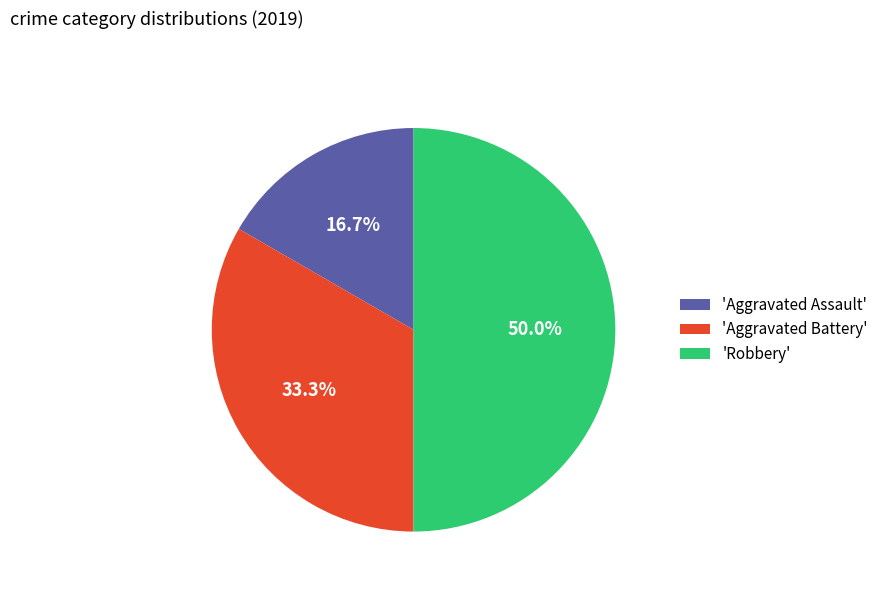

Does 'Aggravated Battery' account for over 50% of the chart?

No